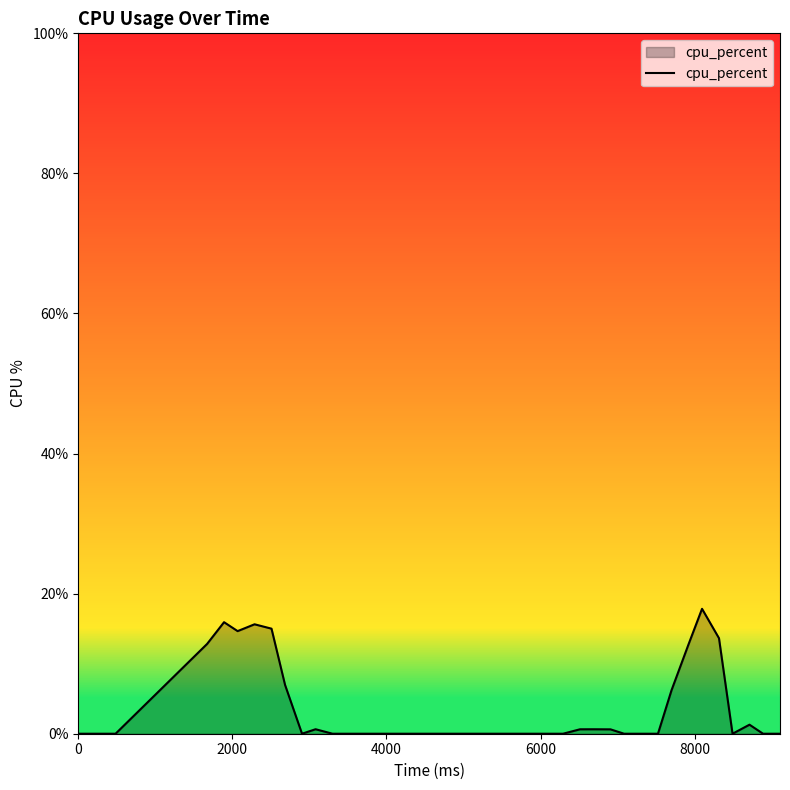

What is the maximum value shown in the chart?

17.8